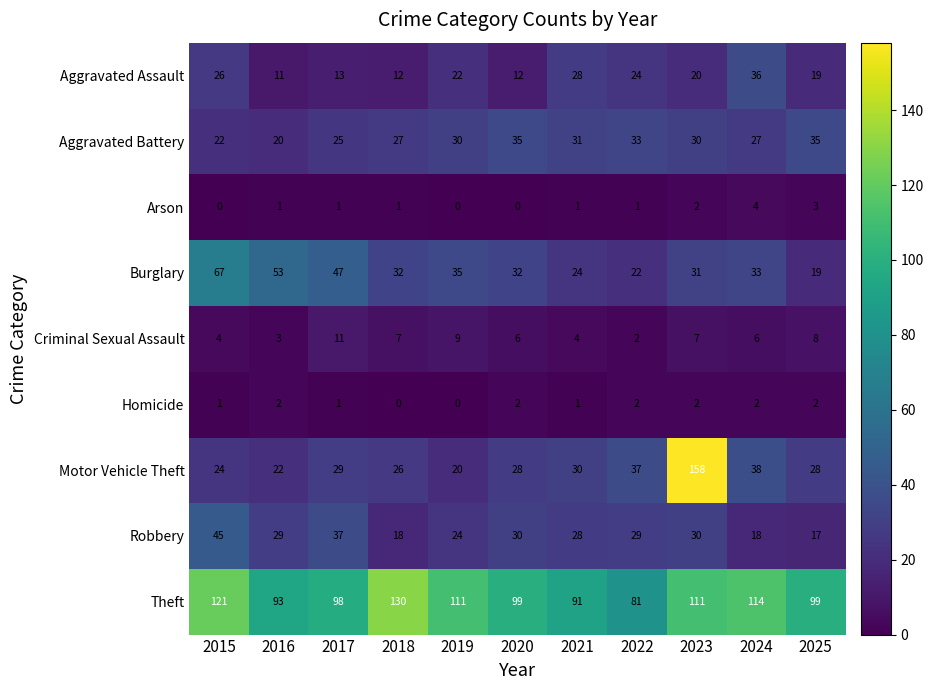

Rank the series by their maximum value, from highest to lowest.

Motor Vehicle Theft, Theft, Burglary, Robbery, Aggravated Assault, Aggravated Battery, Criminal Sexual Assault, Arson, Homicide